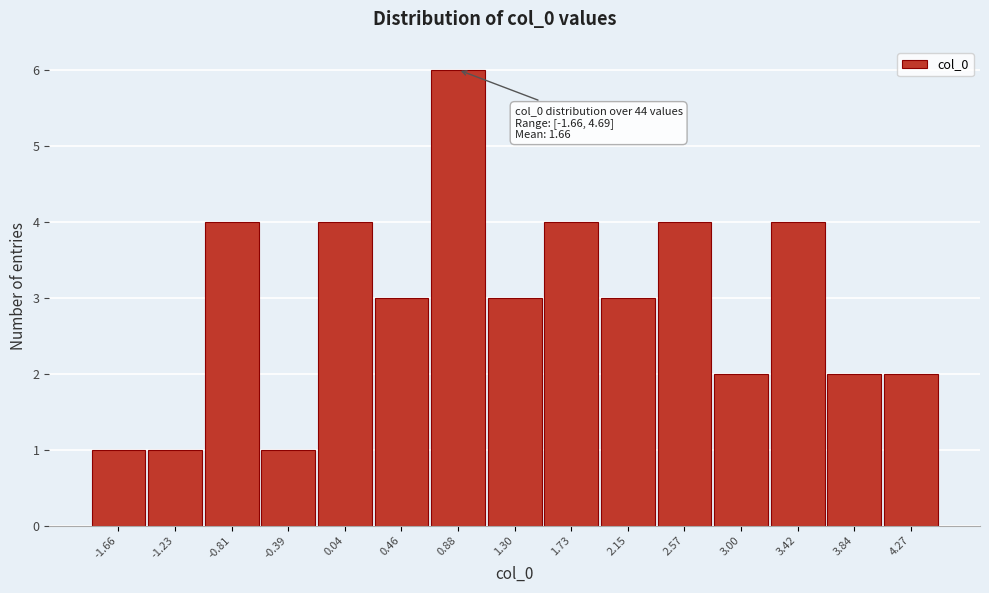

Reading left to right, list all the values displayed in this chart.

-1.66=1	-1.23=1	-0.81=4	-0.39=1	0.04=4	0.46=3	0.88=6	1.30=3	1.73=4	2.15=3	2.57=4	3.00=2	3.42=4	3.84=2	4.27=2